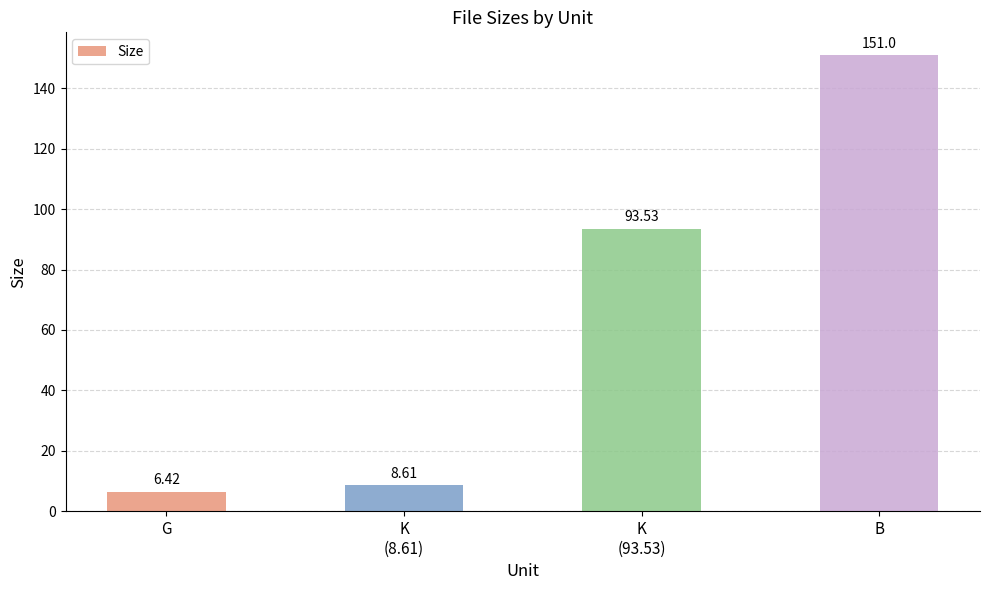

What position from the right is K
(8.61)?

3